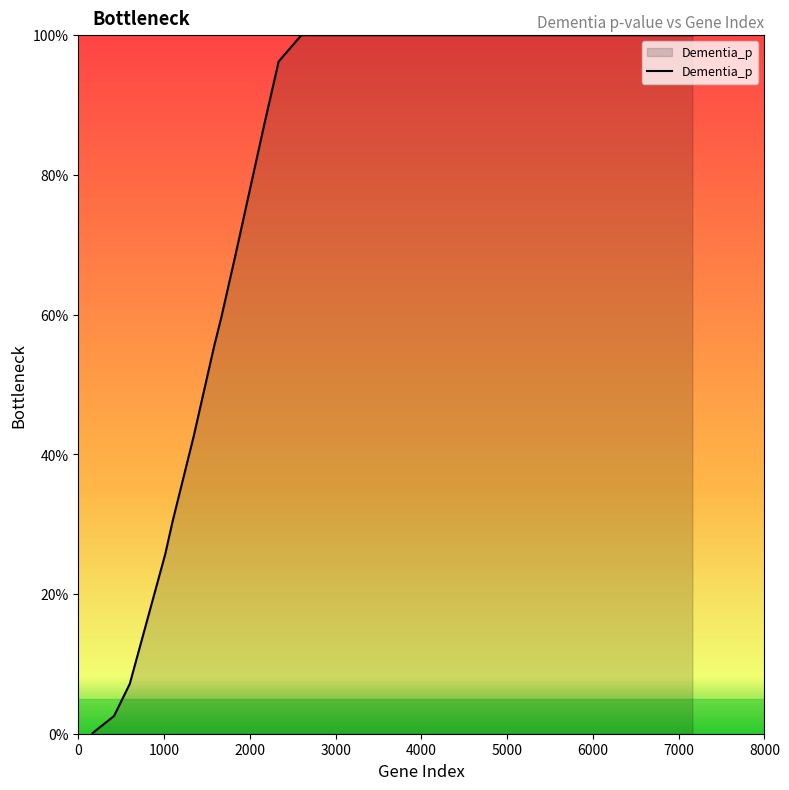

Reading left to right, extract all data points from this chart.

0.0	0.0	0.1	0.3	0.3	0.4	0.6	0.6	0.7	0.9	1.0	1.0	1.0	1.0	1.0	1.0	1.0	1.0	1.0	1.0